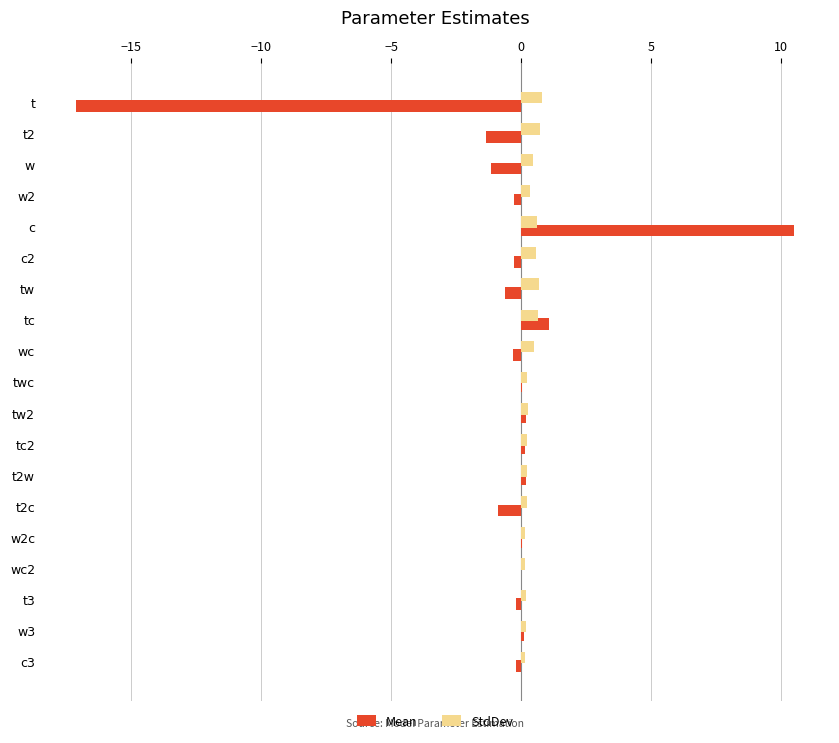

How many StdDev values are between 0 and 1?

19